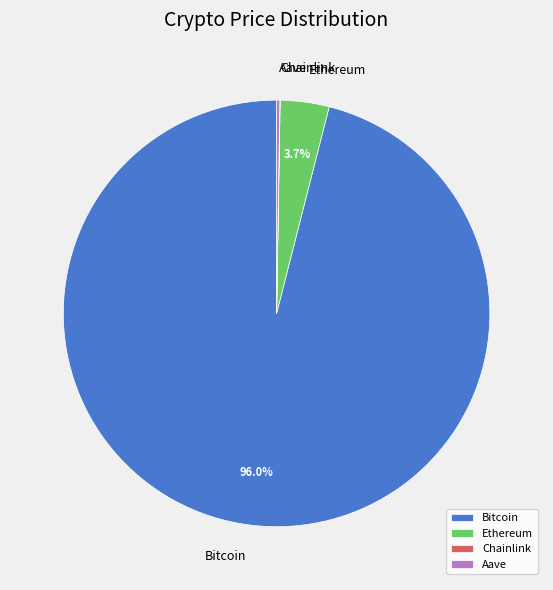

Is there a majority slice in this chart?

Yes